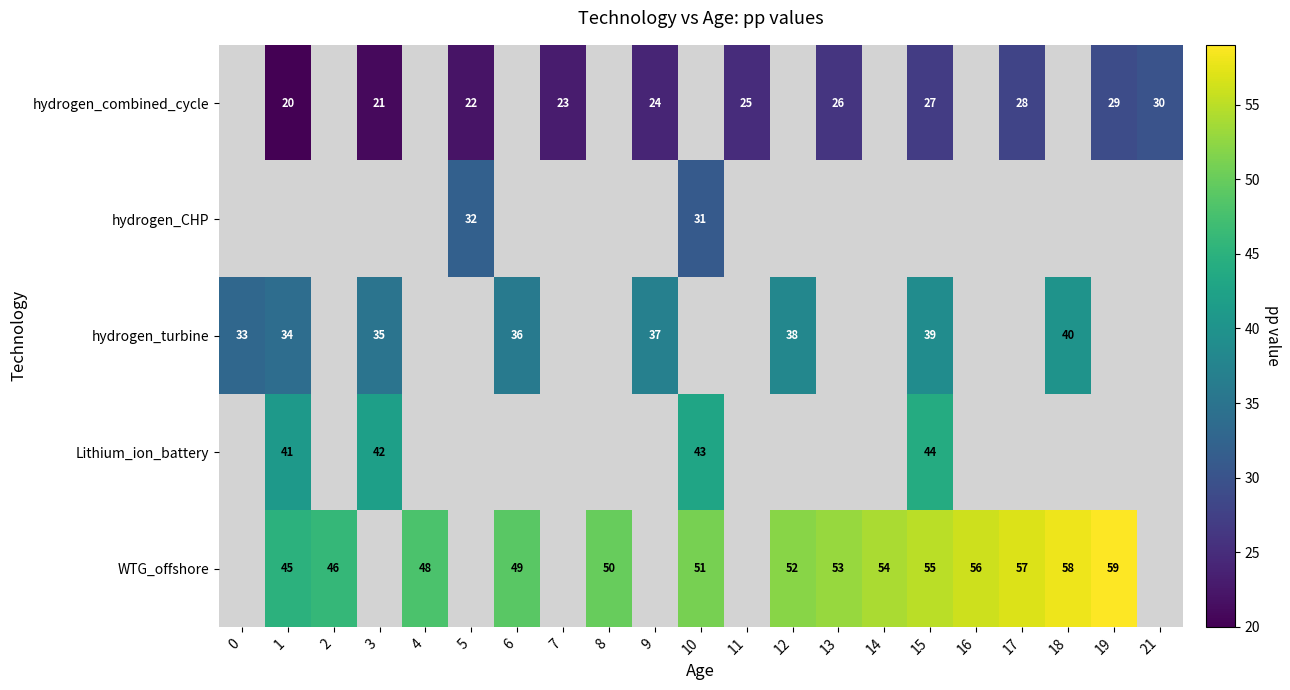

What is the minimum value shown in the chart?

20.0